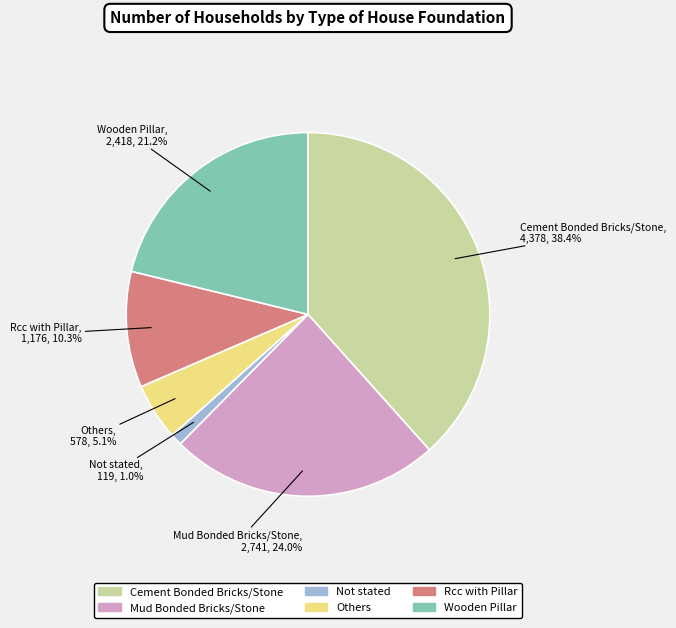

Which category has the biggest portion of the pie?

Cement Bonded Bricks/Stone